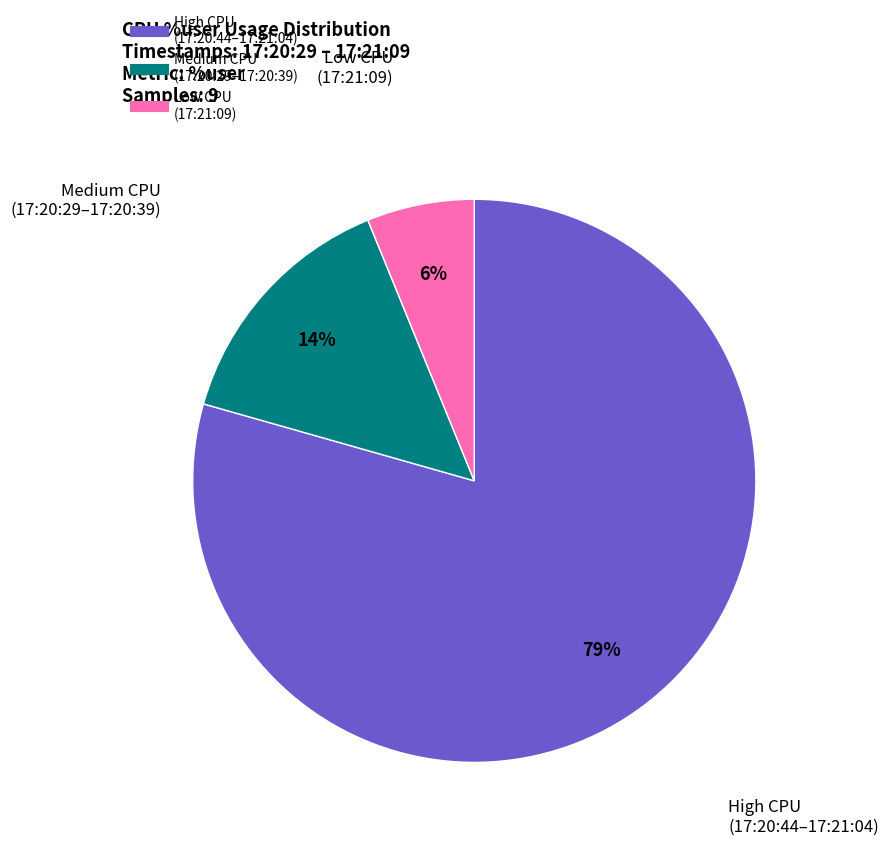

Is there any slice that represents more than half of the pie?

Yes